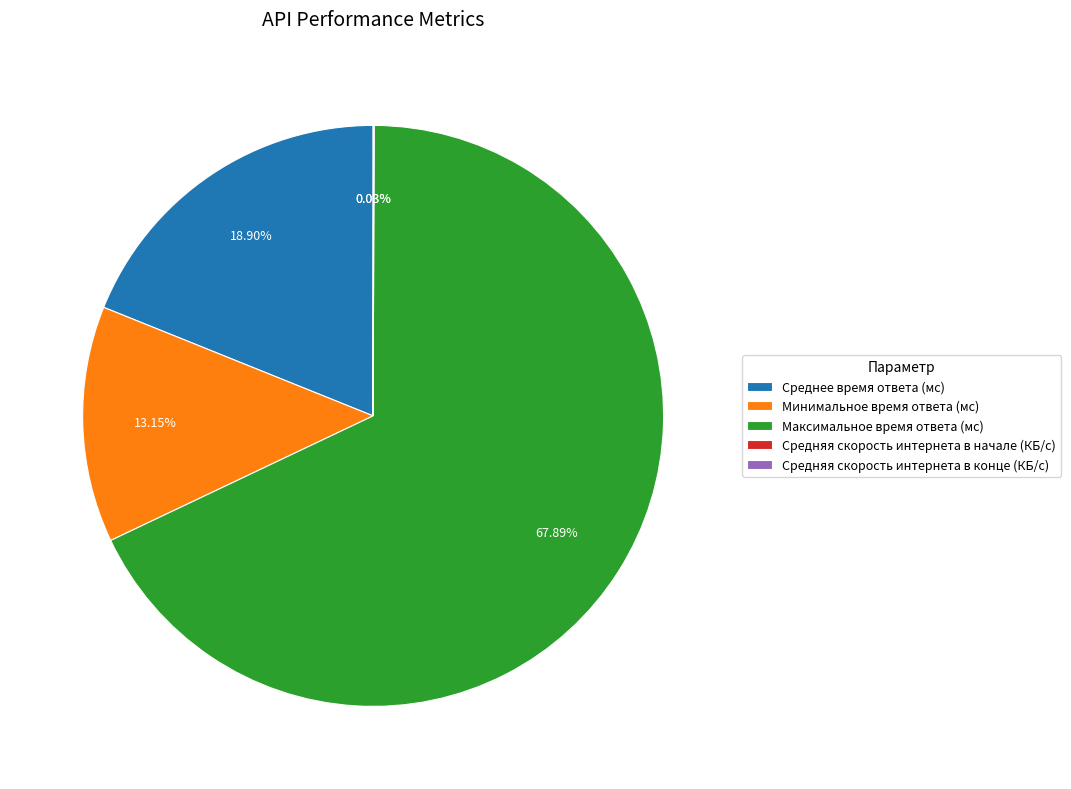

To the nearest percent, what percentage of the pie is Максимальное время ответа (мс)?

68%